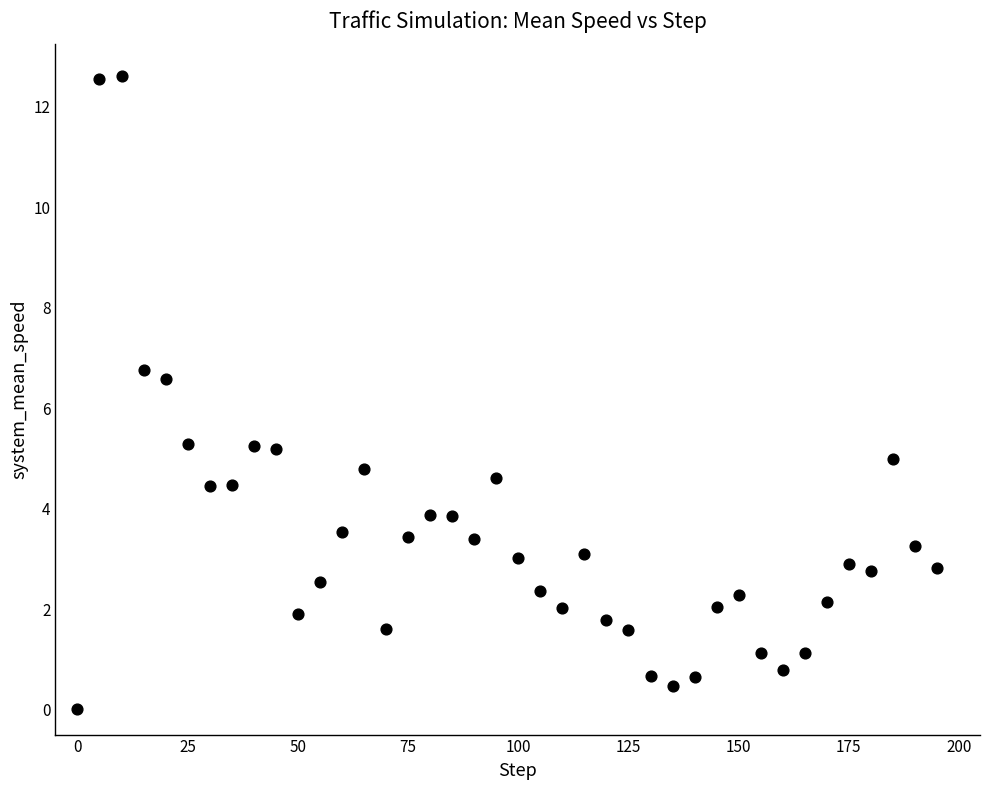

What is the range of X values (max minus min)?

195.0